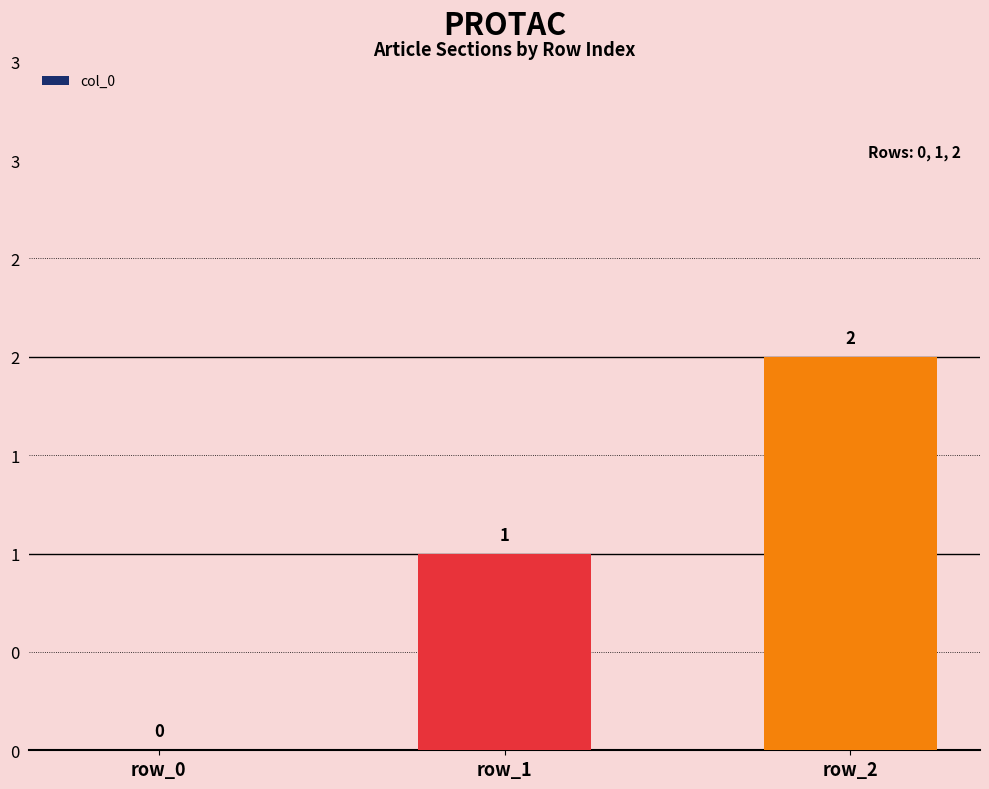

Which category has the highest value across all series?

row_2